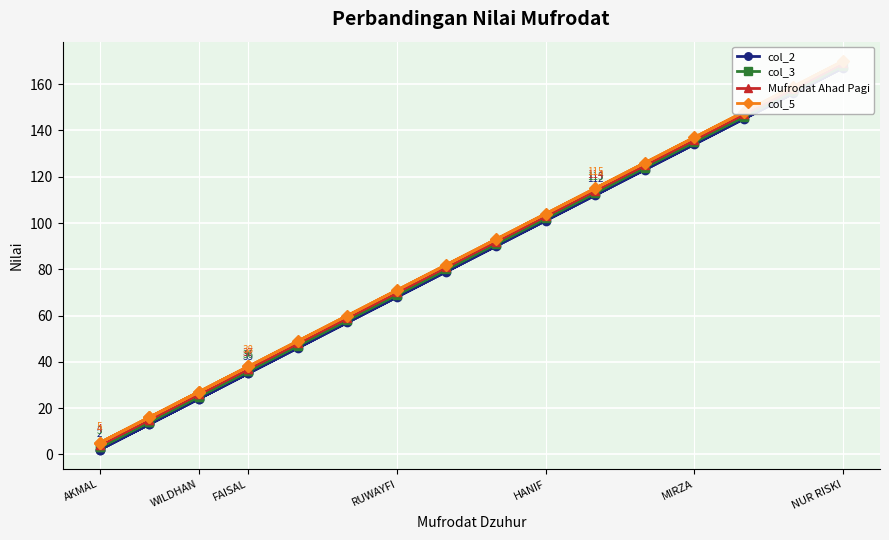

Does the chart display data point markers on the line(s)?

Yes